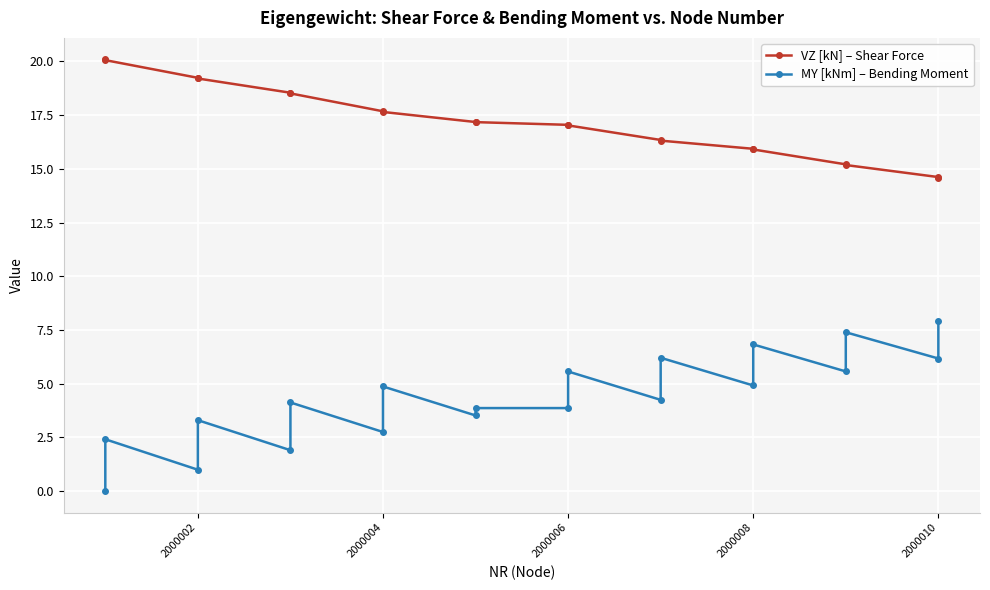

Reading right to left, list all the values displayed in this chart.

VZ [kN] – Shear Force: 14.6	14.6	15.2	15.2	15.9	15.9	16.3	16.3	17.0	17.0	17.2	17.2	17.6	17.7	18.5	18.5	19.2	19.2	20.1	20.1
MY [kNm] – Bending Moment: 7.9	6.2	7.4	5.6	6.8	4.9	6.2	4.2	5.6	3.9	3.9	3.5	4.9	2.7	4.1	1.9	3.3	1.0	2.4	0.0